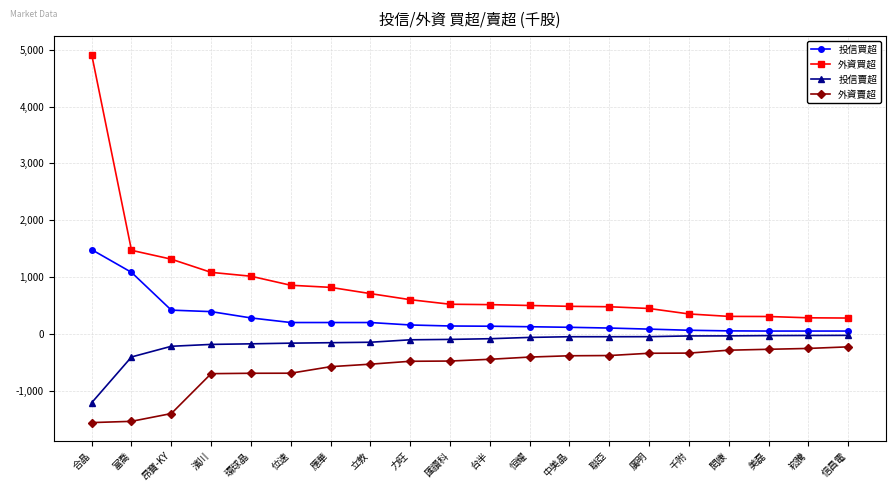

What is the value of the 外資賣超 point at the 14th from the left?

-381